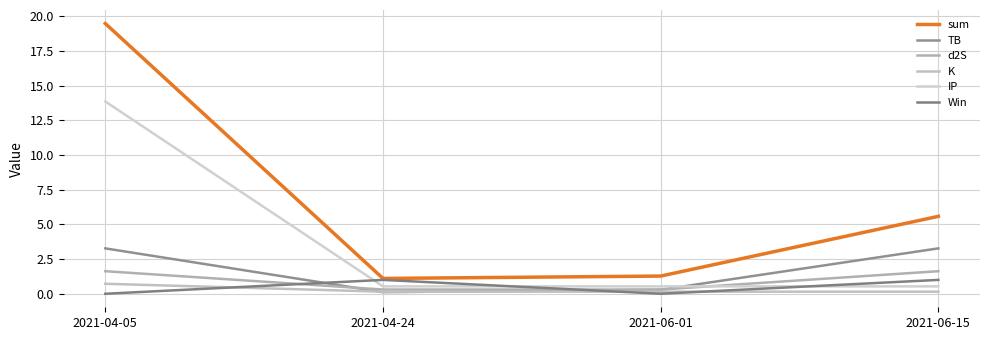

What is the sum of the TB values at 2021-06-01 and 2021-06-15?

3.6